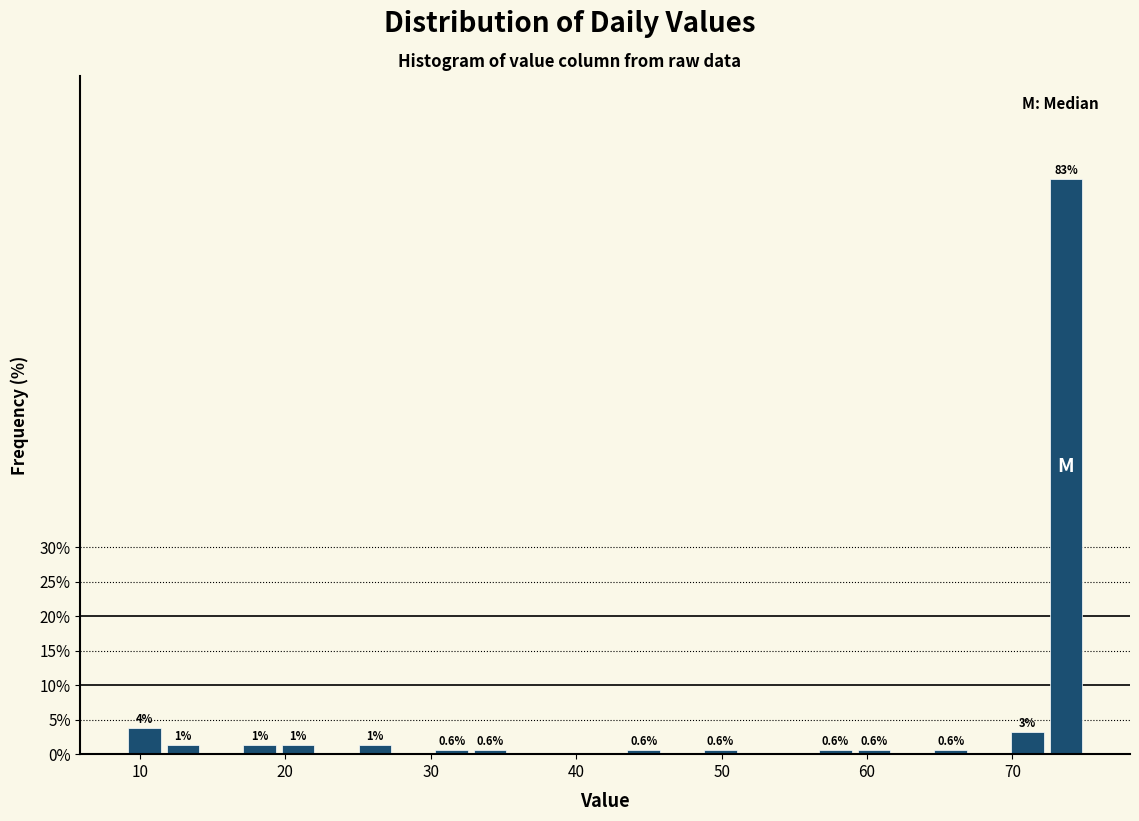

Around what value on the x-axis is the tallest bar? Give the approximate position of its centre, as read against the axis.

74